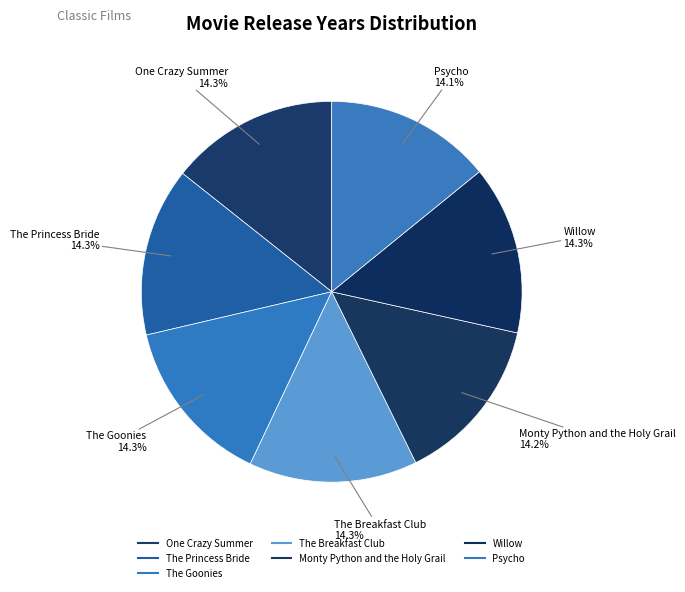

To the nearest percent, what portion does Psycho represent?

14%